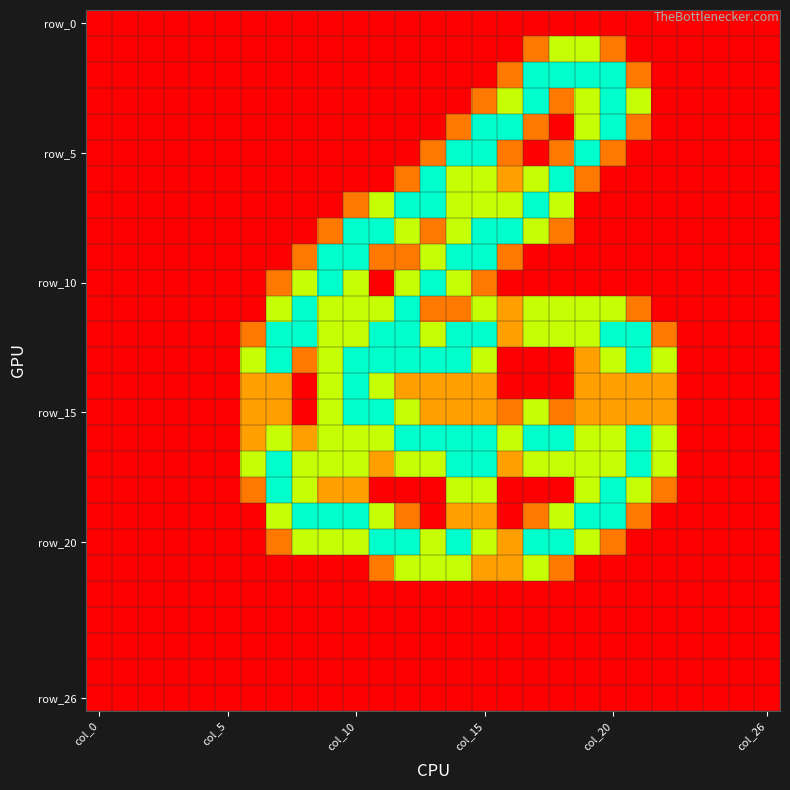

At which category does the chart reach its minimum across all series?

col_0